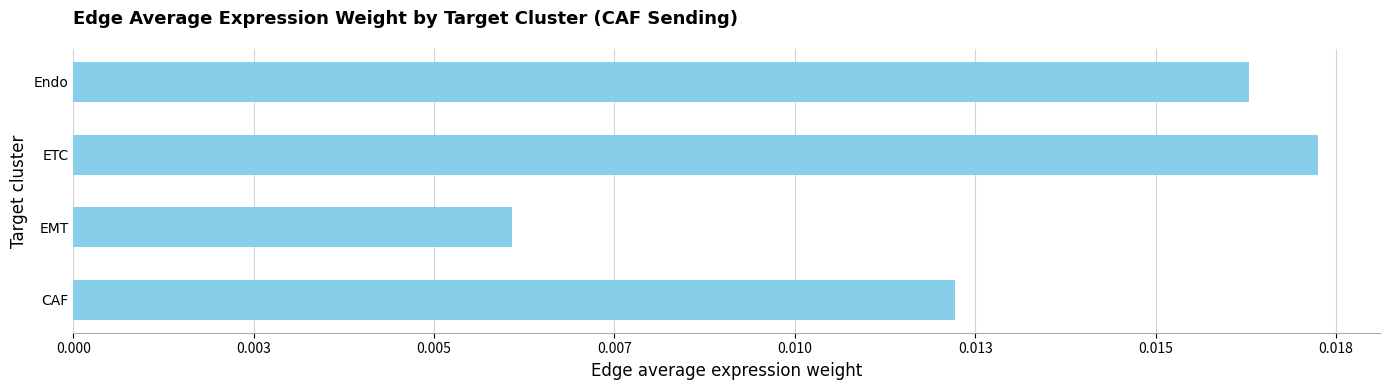

How many data points does each series have?

4